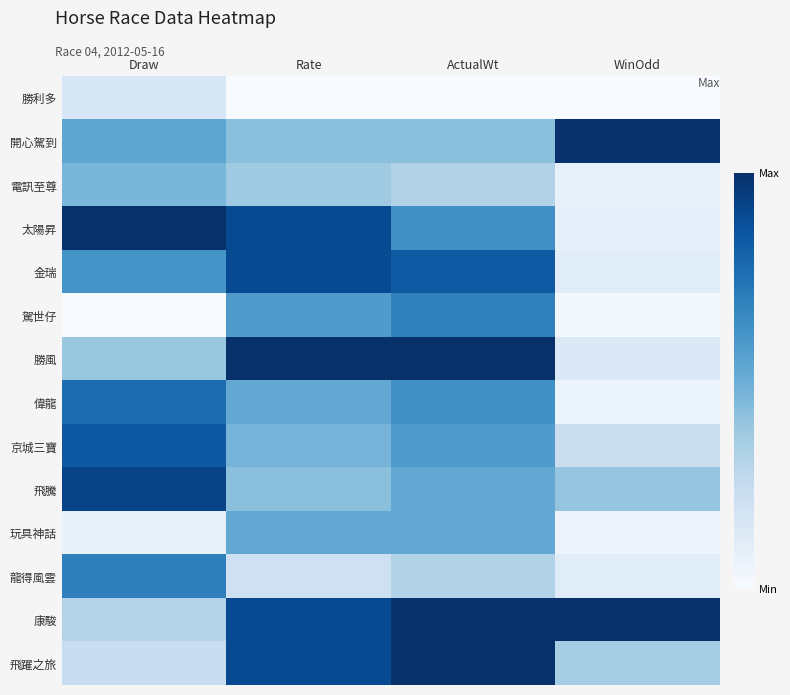

Reading left to right, what are all the values shown in this chart?

勝利多: Draw=0.2	Rate=0.0	ActualWt=0.0	WinOdd=0.0
開心駕到: Draw=0.5	Rate=0.4	ActualWt=0.4	WinOdd=1.0
電訊至尊: Draw=0.5	Rate=0.4	ActualWt=0.3	WinOdd=0.1
太陽昇: Draw=1.0	Rate=0.9	ActualWt=0.6	WinOdd=0.1
金瑞: Draw=0.6	Rate=0.9	ActualWt=0.8	WinOdd=0.1
駕世仔: Draw=0.0	Rate=0.6	ActualWt=0.7	WinOdd=0.0
勝風: Draw=0.4	Rate=1.0	ActualWt=1.0	WinOdd=0.1
偉龍: Draw=0.8	Rate=0.5	ActualWt=0.6	WinOdd=0.1
京城三寶: Draw=0.8	Rate=0.5	ActualWt=0.6	WinOdd=0.2
飛騰: Draw=0.9	Rate=0.4	ActualWt=0.5	WinOdd=0.4
玩具神話: Draw=0.1	Rate=0.5	ActualWt=0.5	WinOdd=0.1
龍得風雲: Draw=0.7	Rate=0.2	ActualWt=0.3	WinOdd=0.1
康駿: Draw=0.3	Rate=0.9	ActualWt=1.0	WinOdd=1.0
飛躍之旅: Draw=0.2	Rate=0.9	ActualWt=1.0	WinOdd=0.4